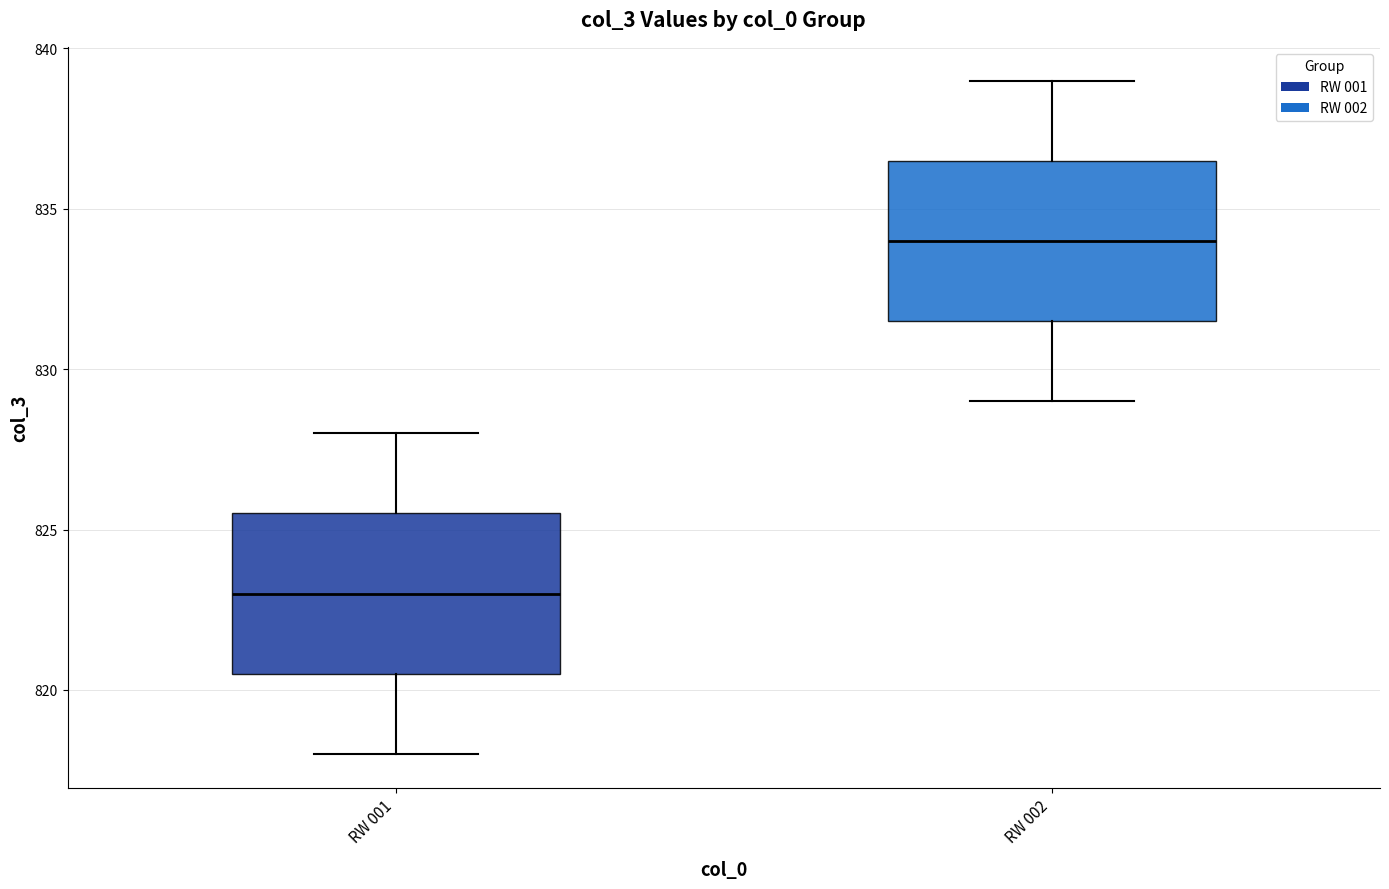

Which box has the highest median line?

RW 002